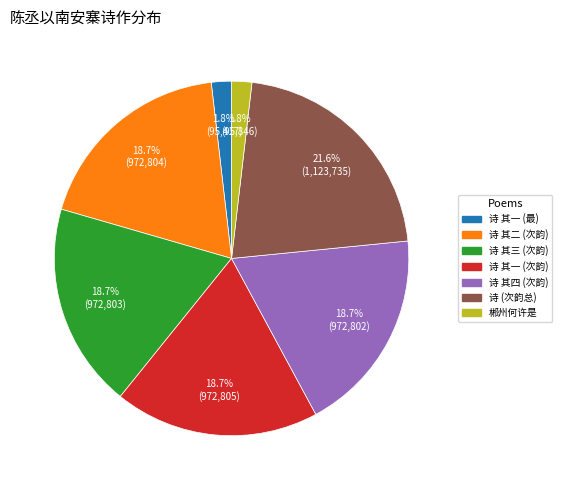

Does any single category account for the majority?

No